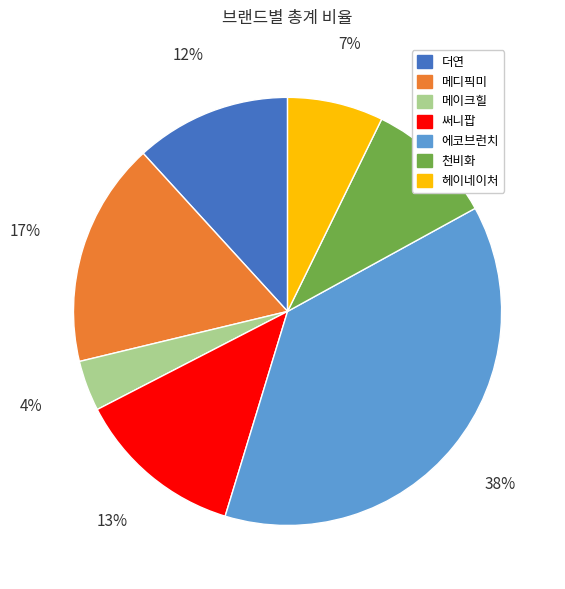

Does any single category account for the majority?

No